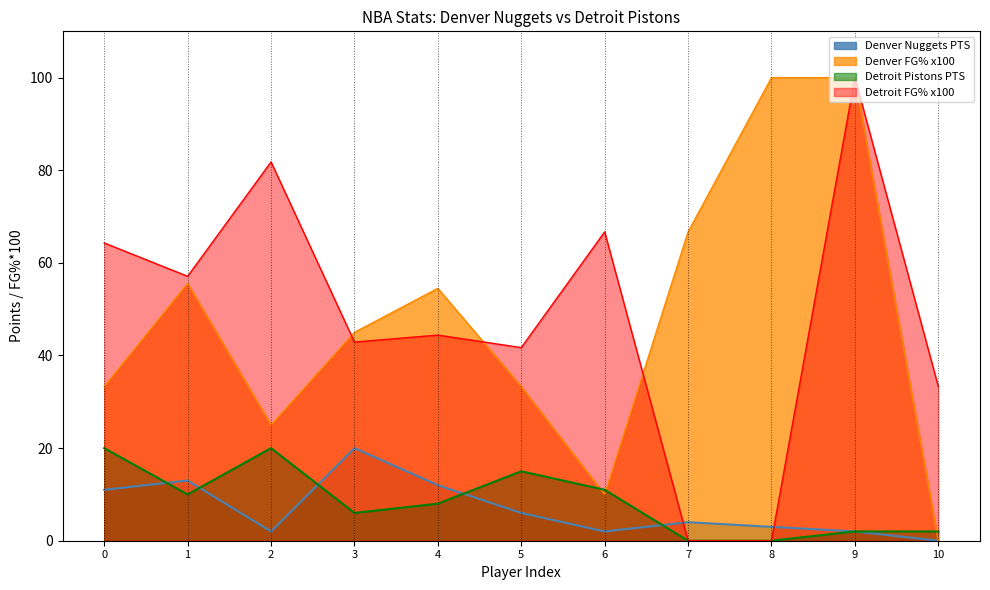

Which series changed the most between 1 and 7?

Detroit FG% x100